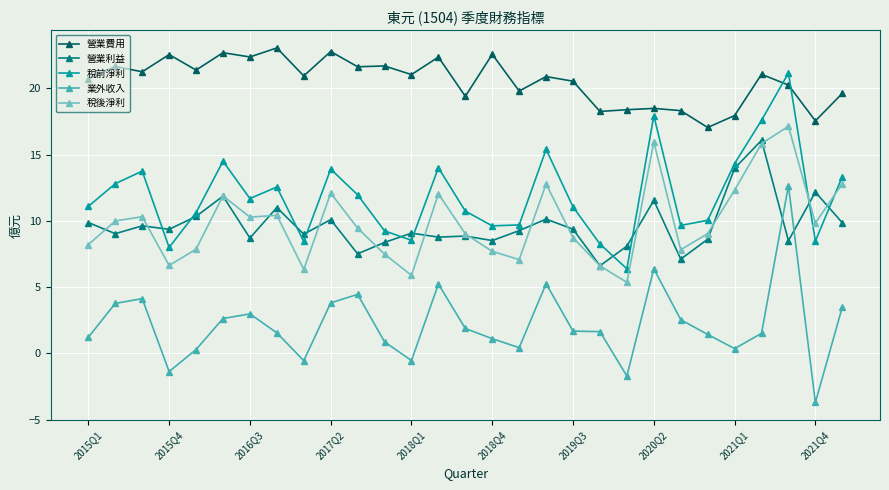

Rank the series by their maximum value, from highest to lowest.

營業費用, 稅前淨利, 稅後淨利, 營業利益, 業外收入